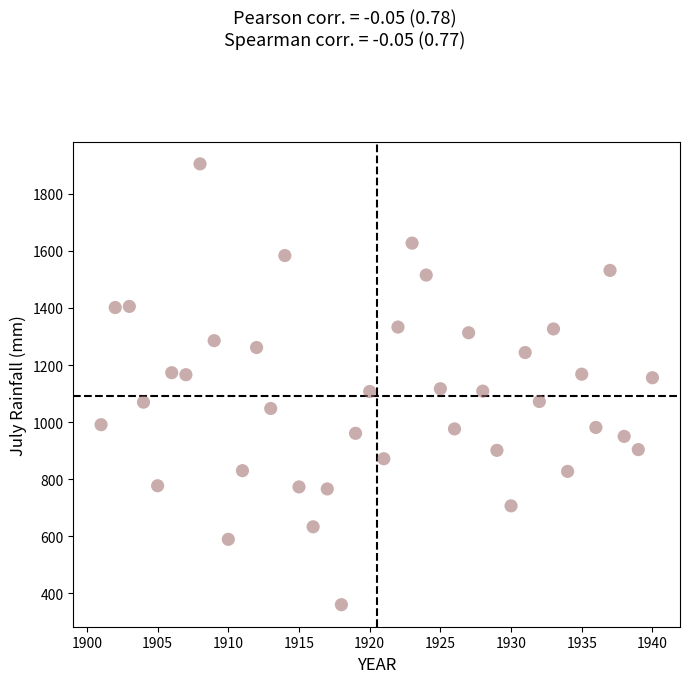

What is the range of X values (max minus min)?

39.0